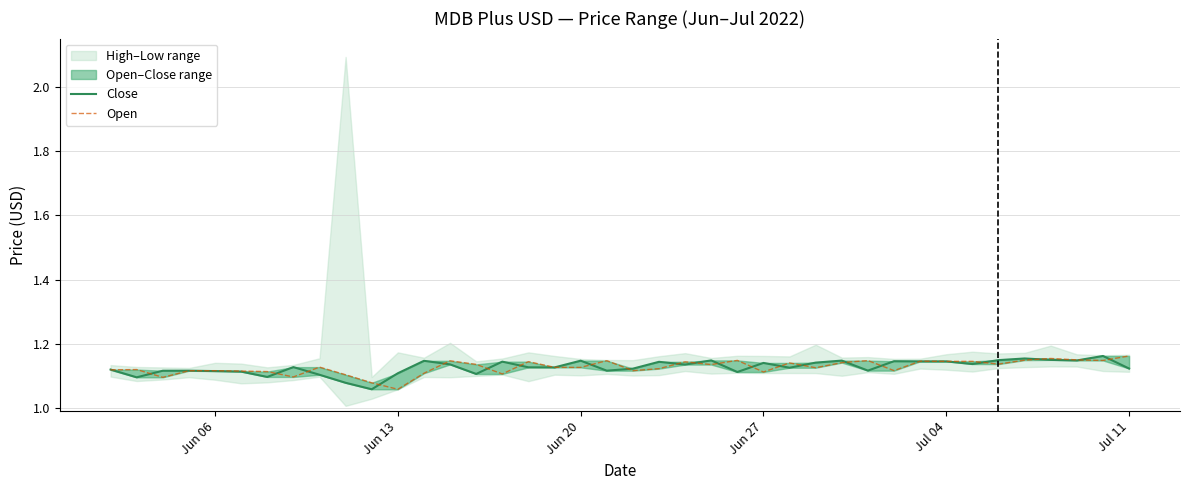

Rank the series by their maximum value, from lowest to highest.

Close, Open